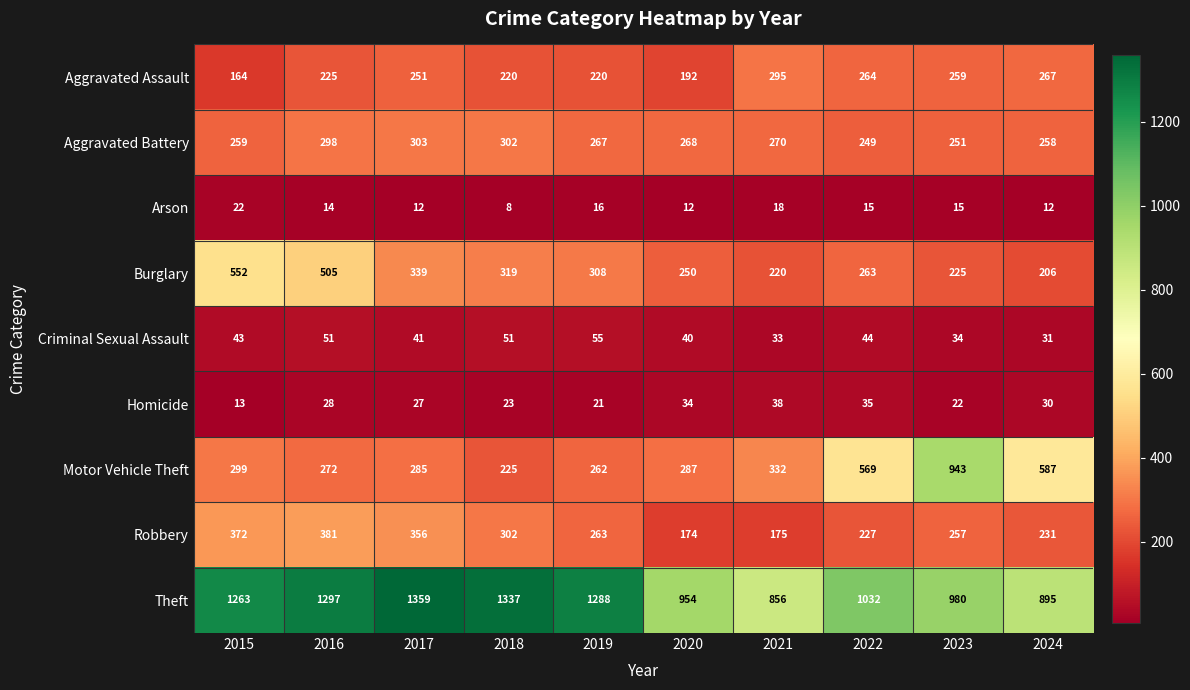

The Aggravated Assault series shows 295 at 2021. True or false?

True